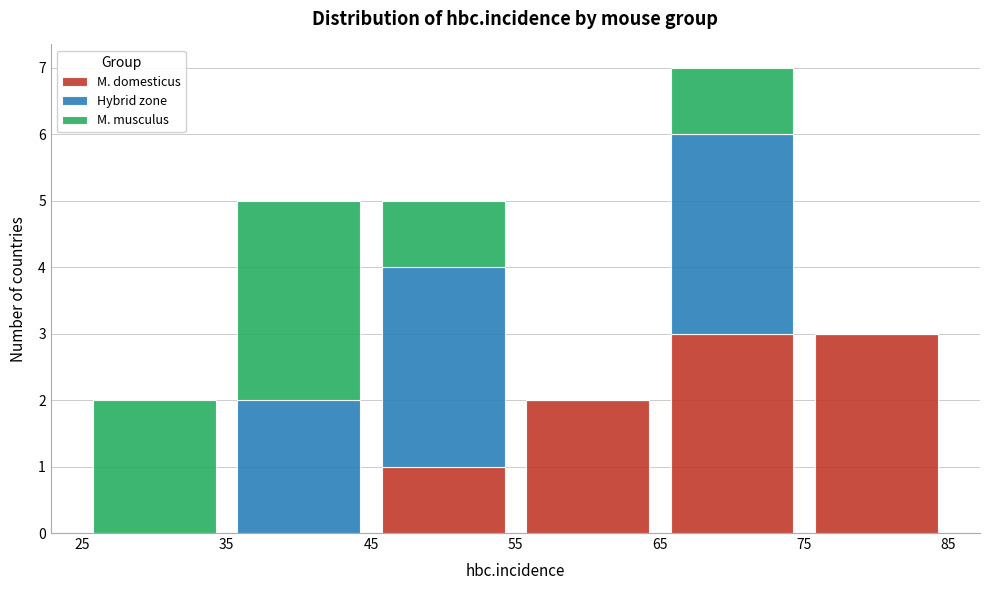

Which range on the x-axis has the tallest stacked bar (by total height)?

65 to 75